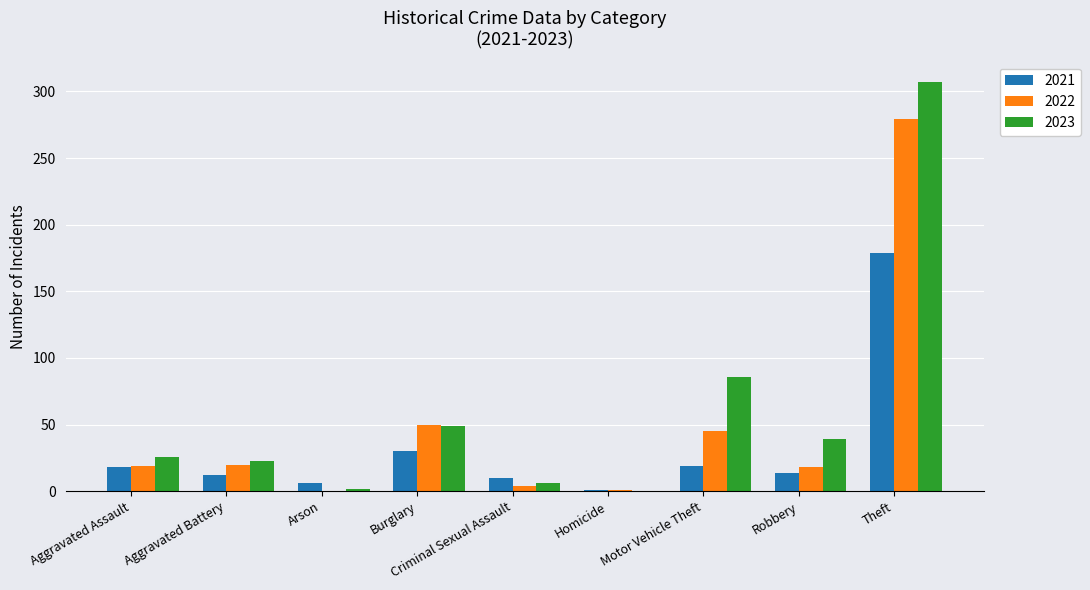

What is the sum of the 2021 values at Aggravated Battery and Burglary?

42